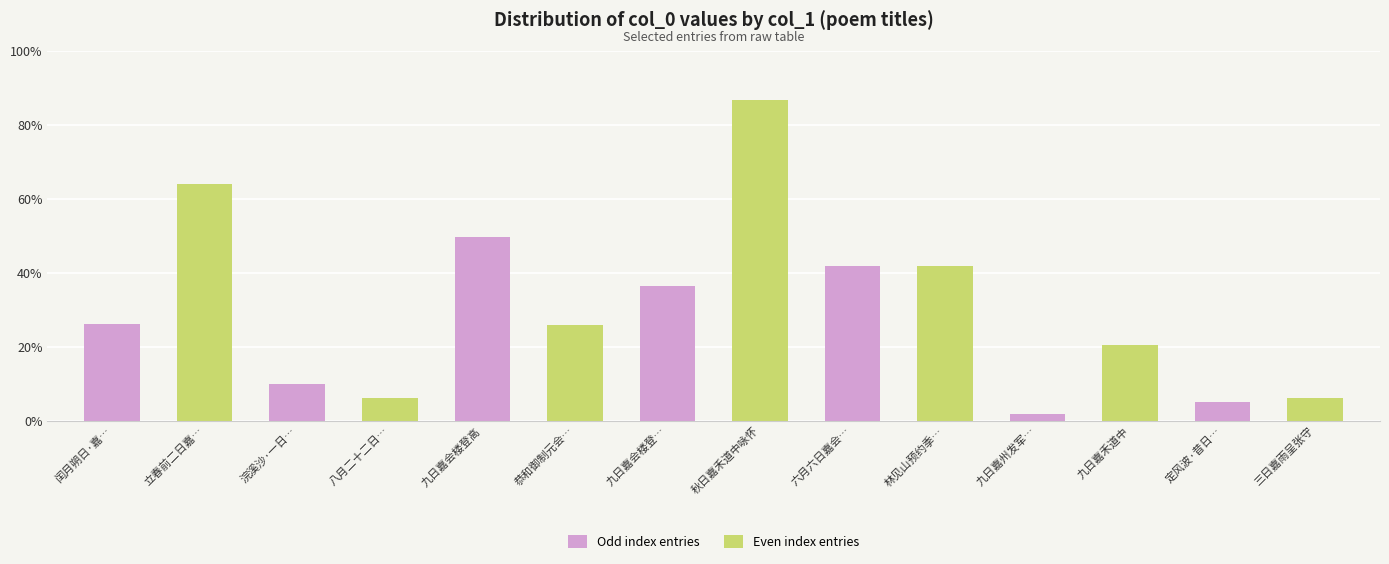

Rank the categories by value from lowest to highest.

九日嘉州发军…, 定风波·昔日…, 八月二十二日…, 三日嘉雨呈张守, 浣溪沙·一日…, 九日嘉禾道中, 恭和御制元会…, 闰月朔日·嘉…, 九日嘉会楼登…, 林见山预约季…, 六月六日嘉会…, 九日嘉会楼登高, 立春前二日嘉…, 秋日嘉禾道中咏怀